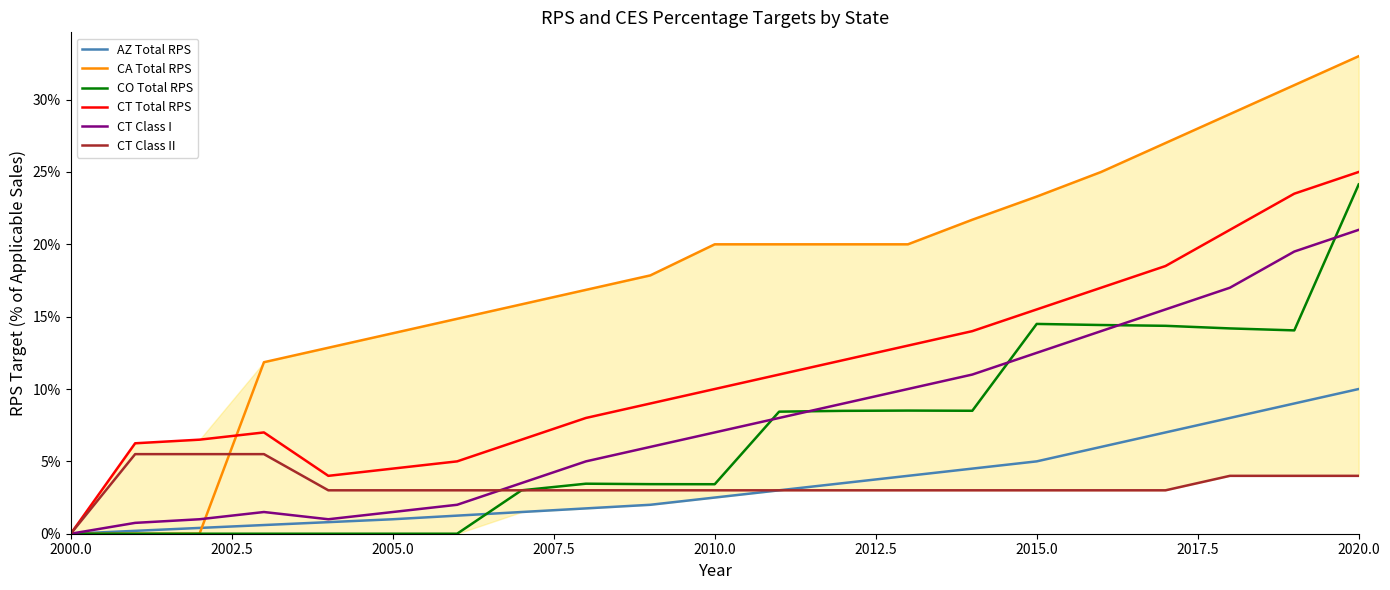

The value of CT Total RPS at 2005.0 is 0.1. True or false?

False